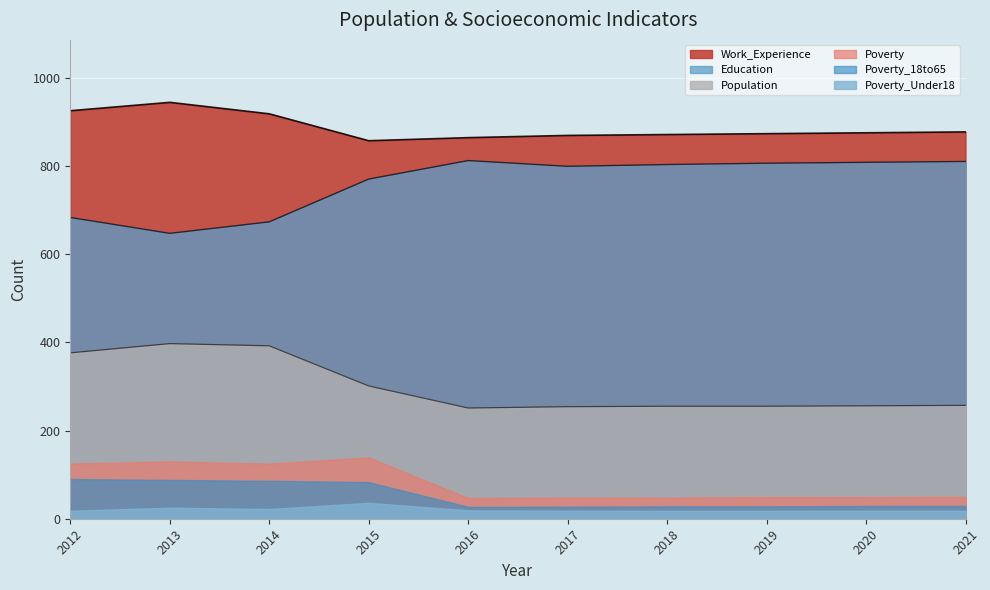

How many lines are shown in the chart?

6